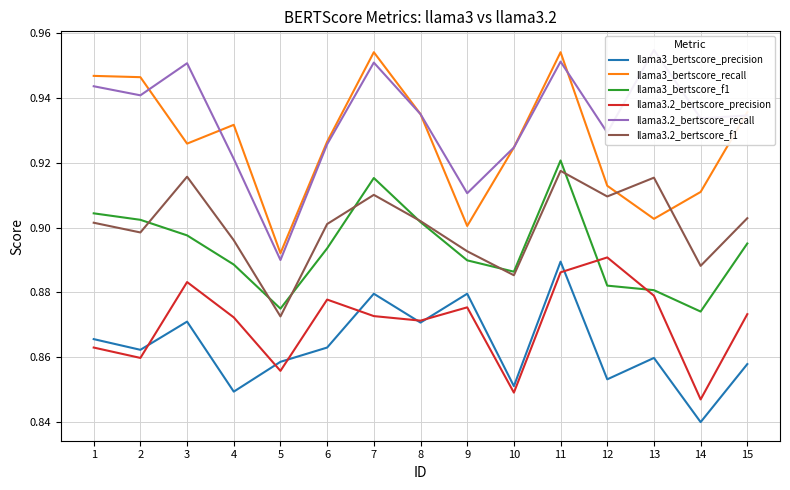

List the series in order of their peak value, lowest first.

llama3_bertscore_precision, llama3.2_bertscore_precision, llama3.2_bertscore_f1, llama3_bertscore_f1, llama3_bertscore_recall, llama3.2_bertscore_recall